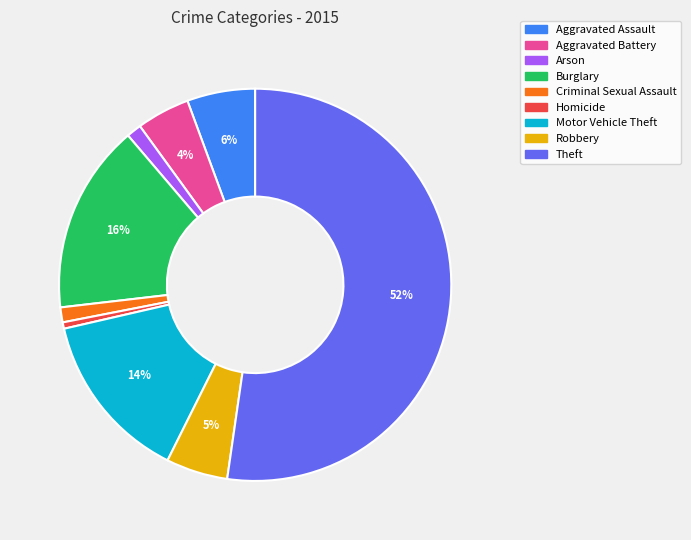

Do Criminal Sexual Assault and Robbery together represent more than half of the pie?

No